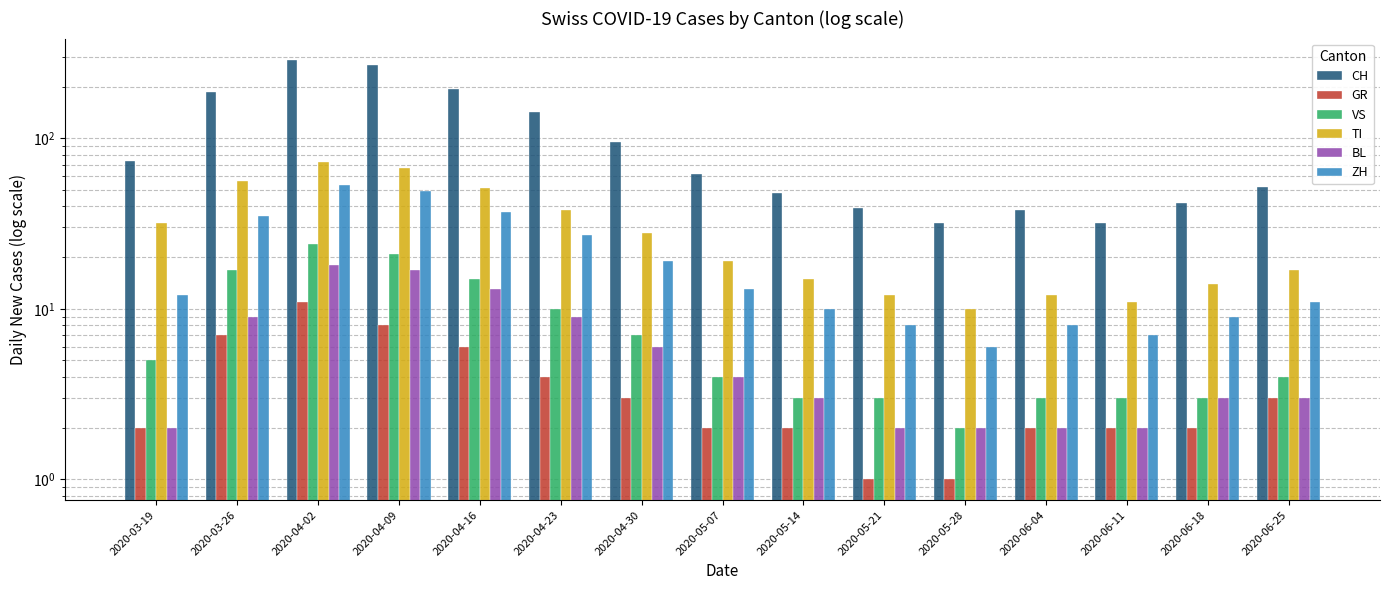

How many values in the VS series are below 4?

6